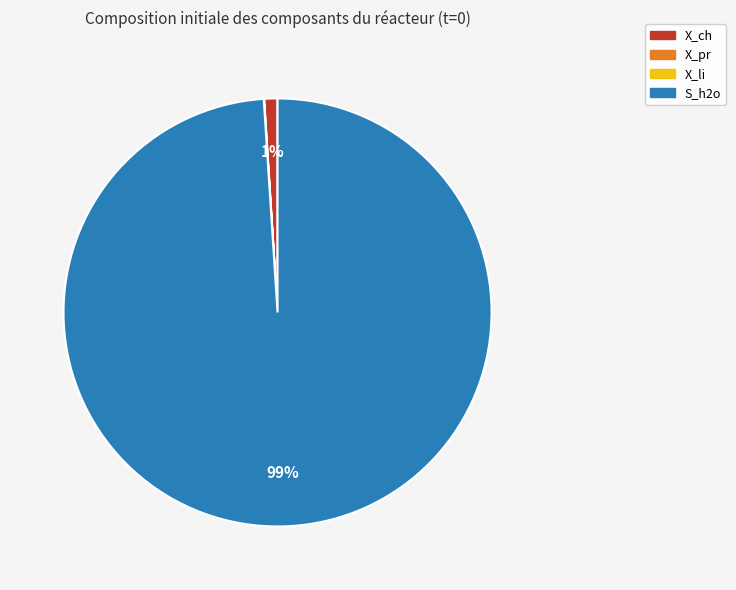

The X_ch slice represents 1% of the pie. True or false?

True